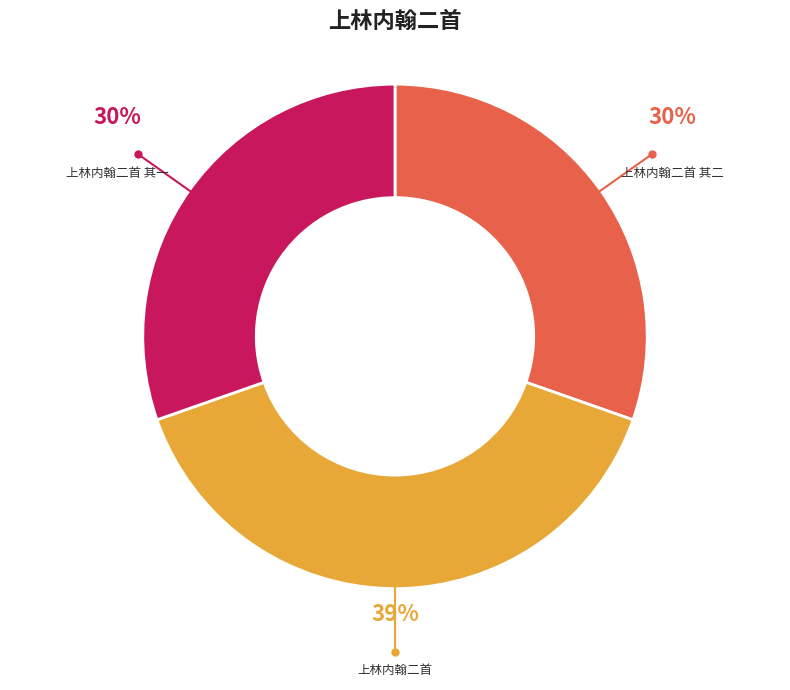

Approximately how many times larger is the value at 上林内翰二首 其一 compared to 上林内翰二首?

0.8